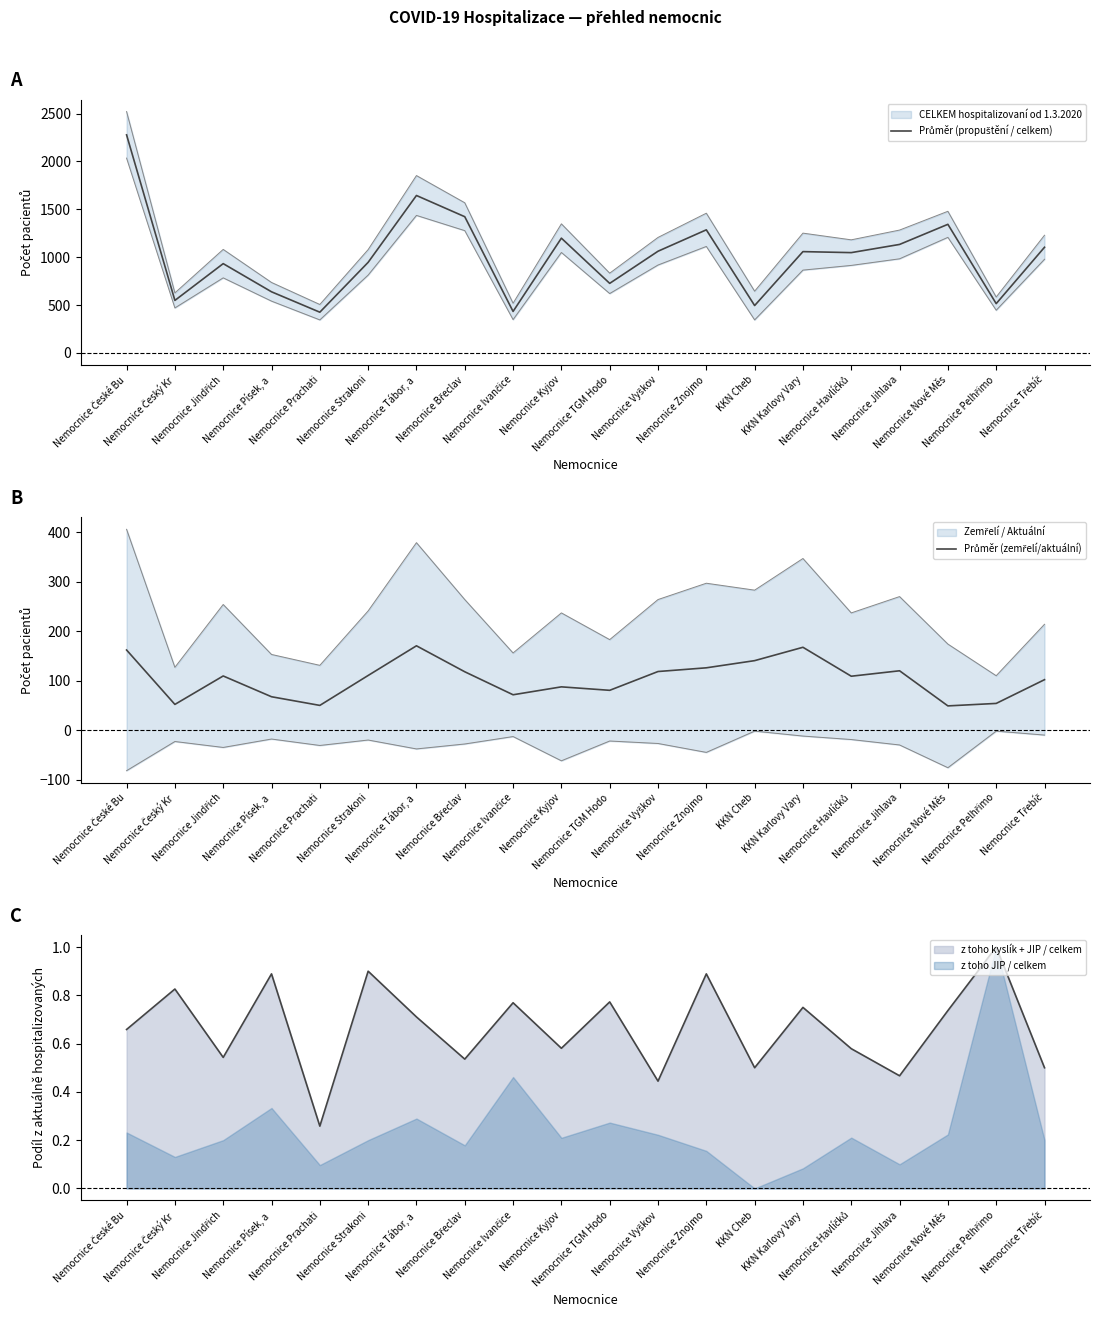

The value of Průměr (zemřelí/aktuální) at Nemocnice Jindřich is 150.3. True or false?

False